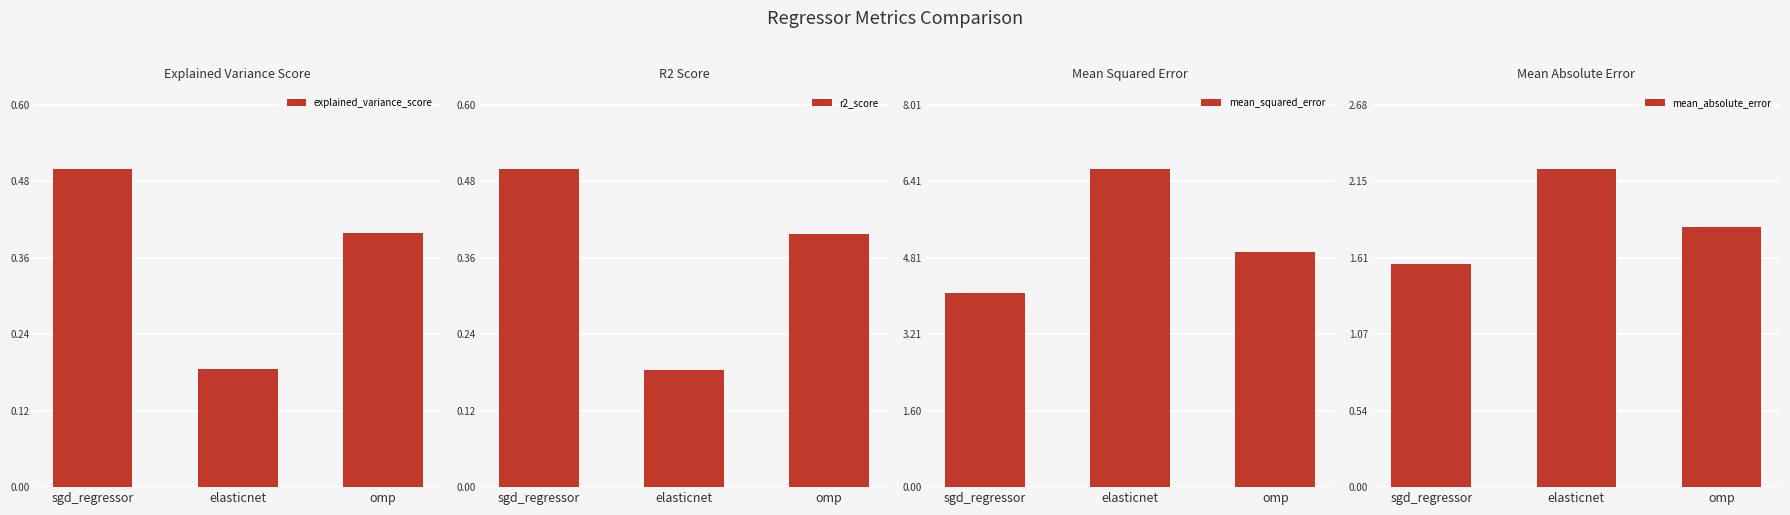

What are all the series names shown in the legend?

explained_variance_score, r2_score, mean_squared_error, mean_absolute_error